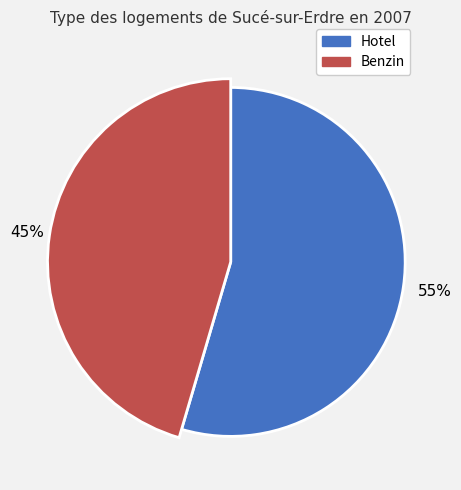

What is the ratio of the value at Benzin to the value at Hotel?

0.8